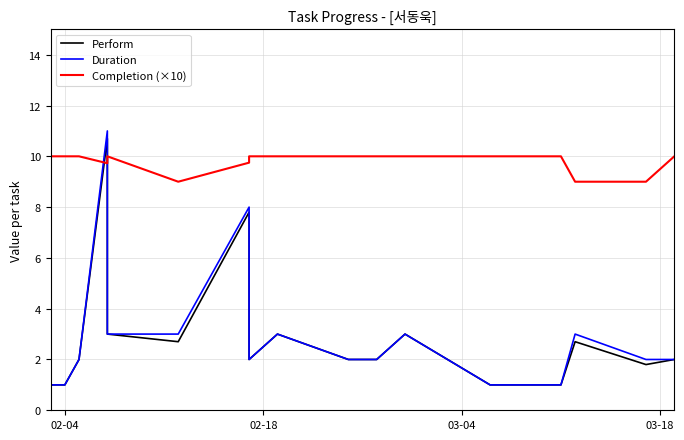

What is the sum of all Perform values?

54.7